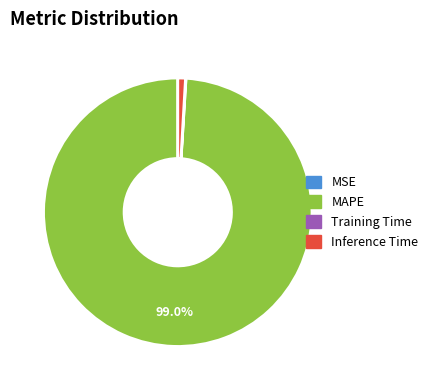

What percentage is NOT represented by MAPE?

1.0%